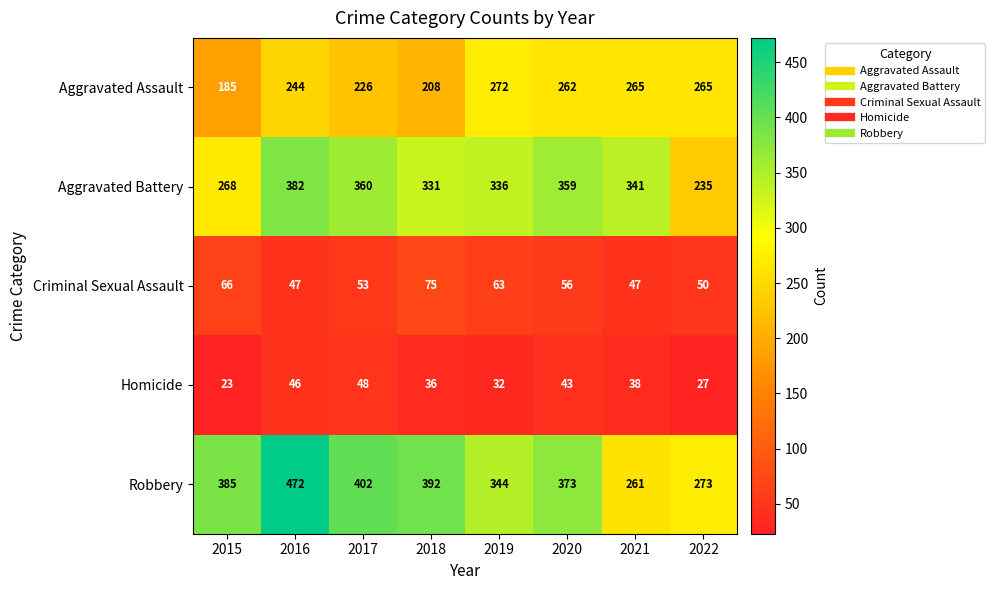

Read the Aggravated Battery value at 2016, to the nearest 10.

380